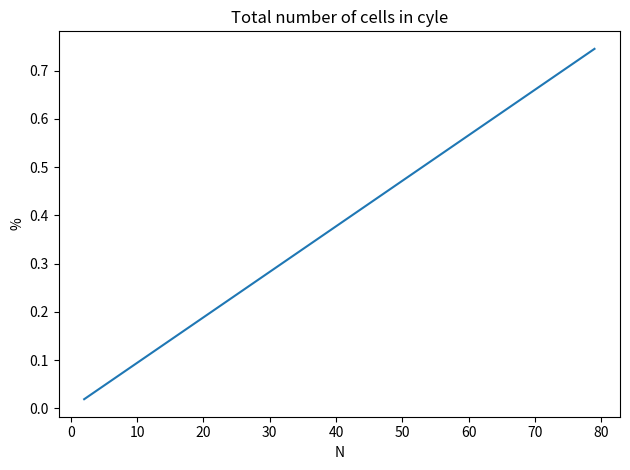

Is this an area chart (filled region under the line)?

No